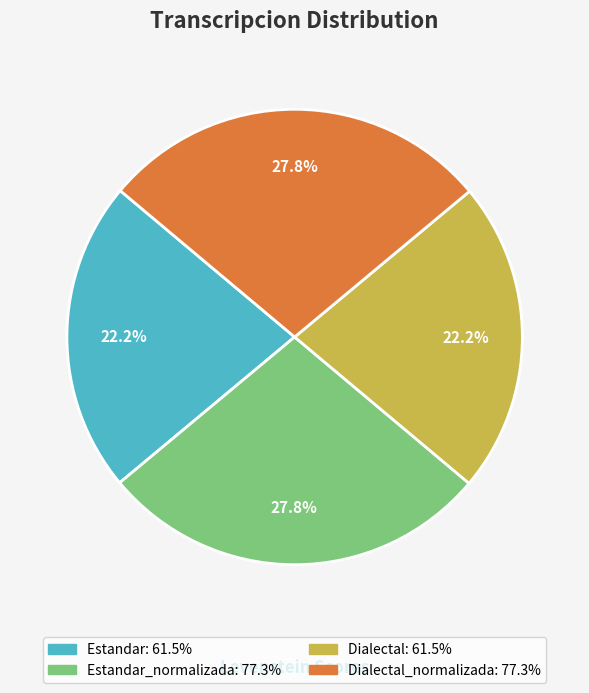

Does any single category account for the majority?

No